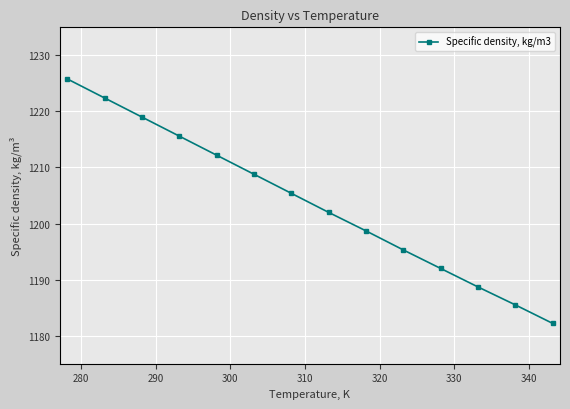

What is the smallest value displayed?

1182.2